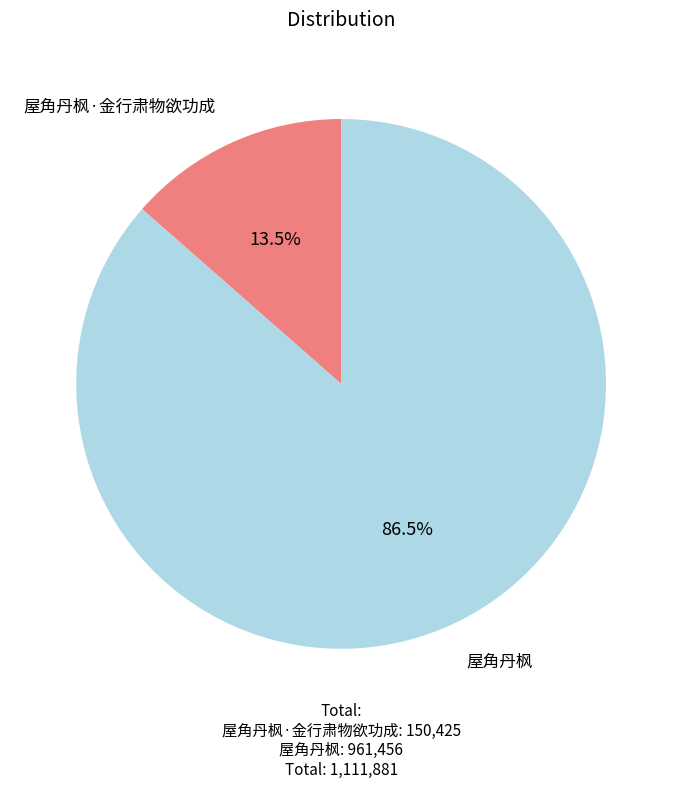

Approximately how many times larger is the value at 屋角丹枫·金行肃物欲功成 compared to 屋角丹枫?

0.2